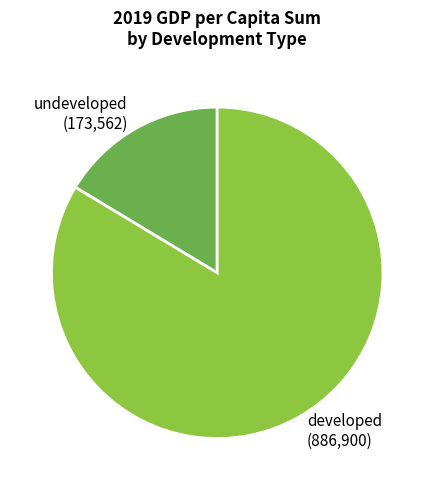

Approximately how many times larger is the value at developed compared to undeveloped?

5.1